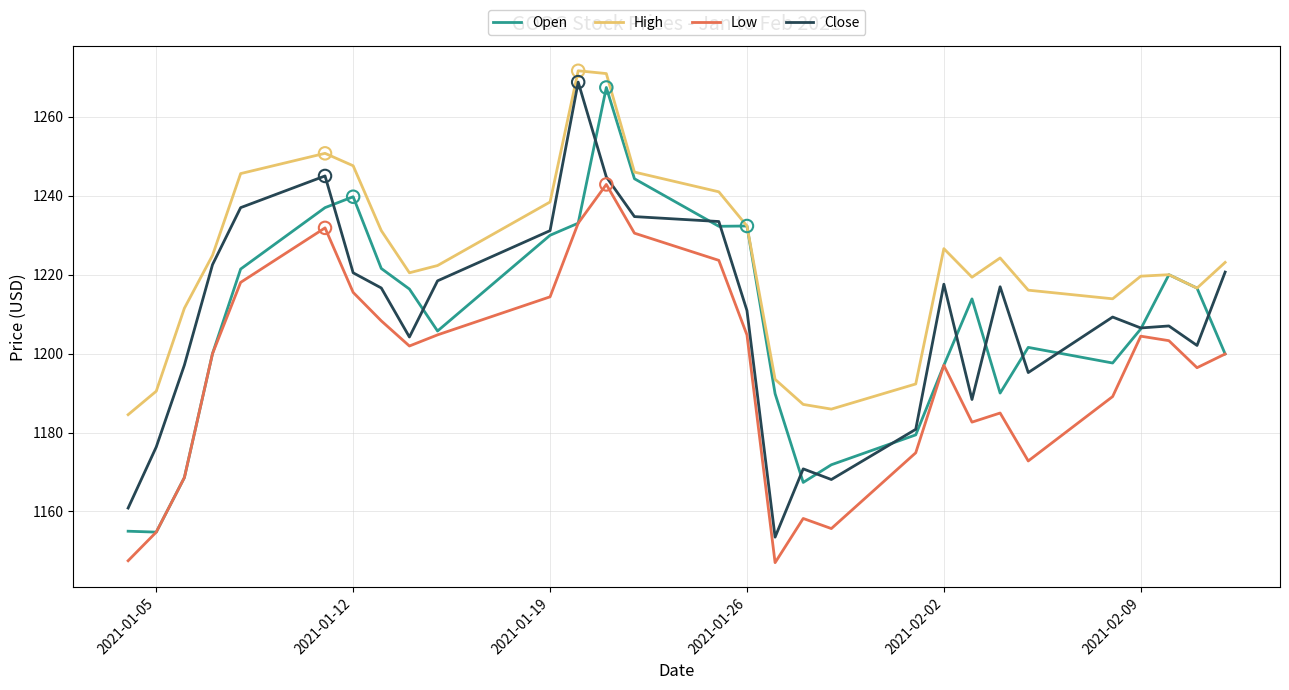

At how many categories does at least one series exceed 1209?

23